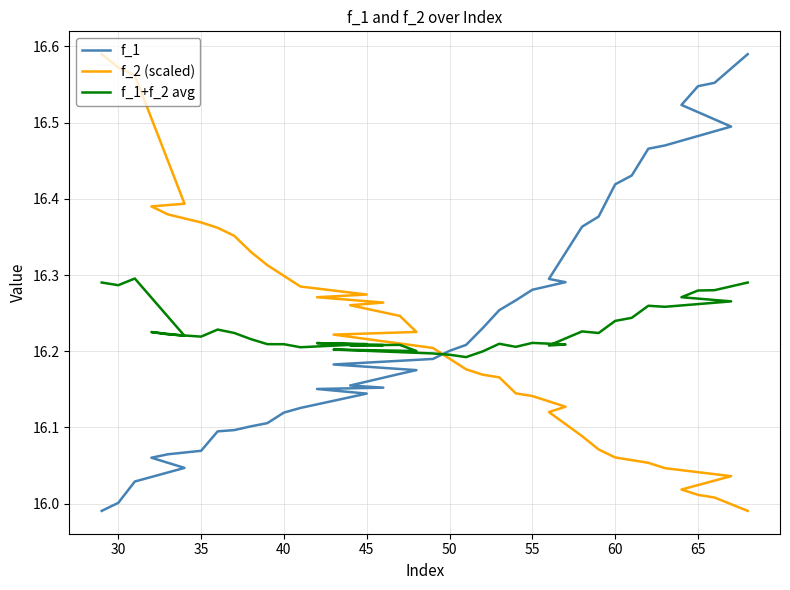

How many data points in f_2 (scaled) are less than 16?

1